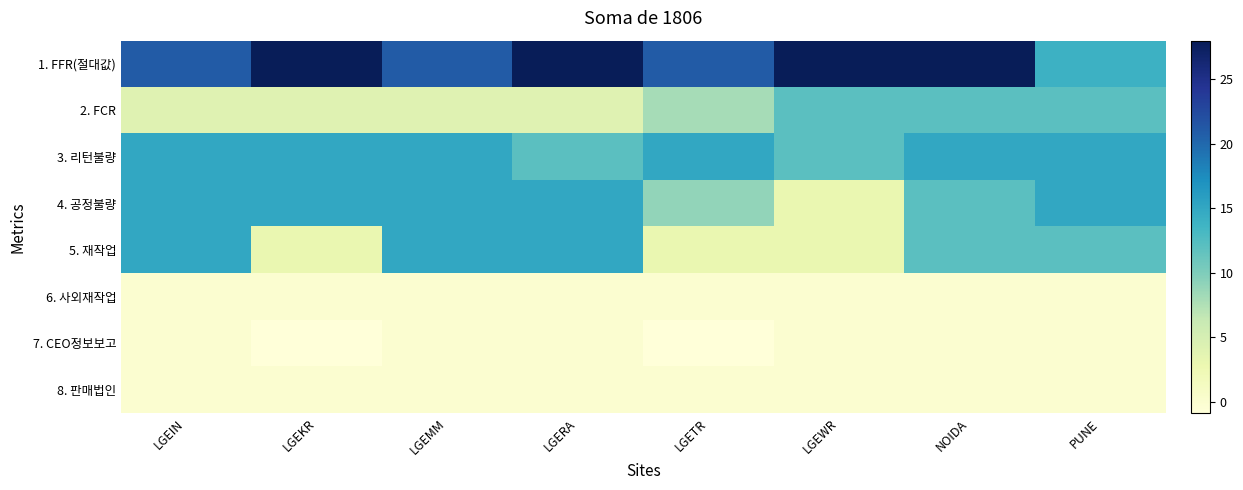

List the series in order of their peak value, highest first.

1. FFR(절대값), 3. 리턴불량, 4. 공정불량, 5. 재작업, 2. FCR, 6. 사외재작업, 7. CEO정보보고, 8. 판매법인